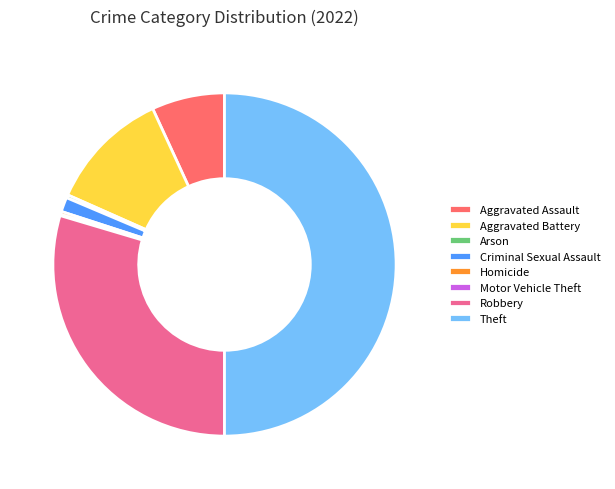

Does Aggravated Battery account for over 50% of the chart?

No